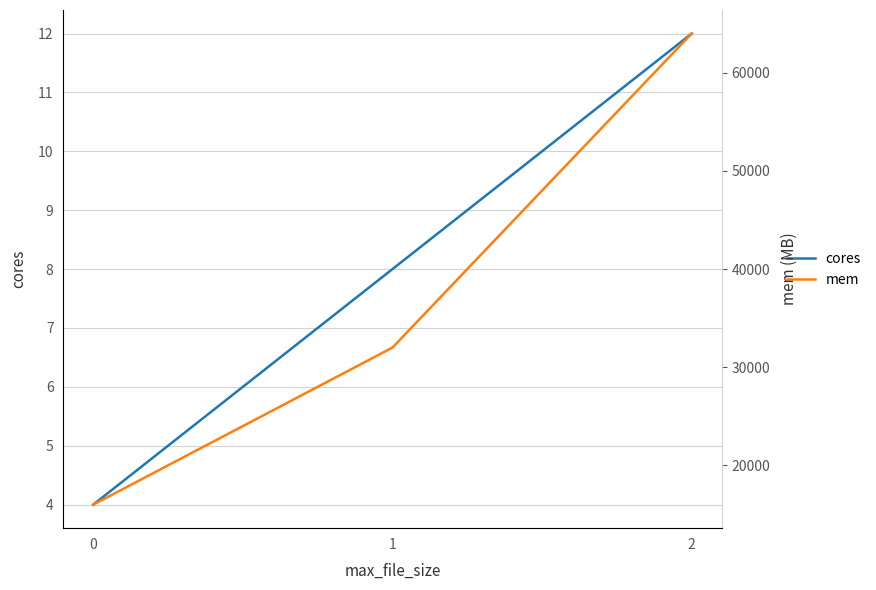

How many data points does each series have?

3